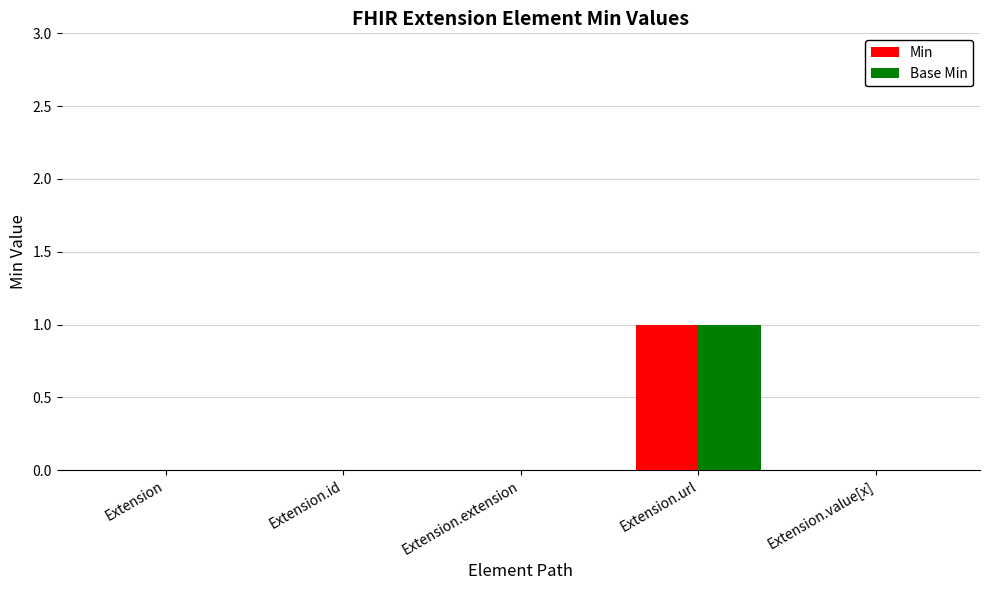

How many Min values are between 0 and 1?

5